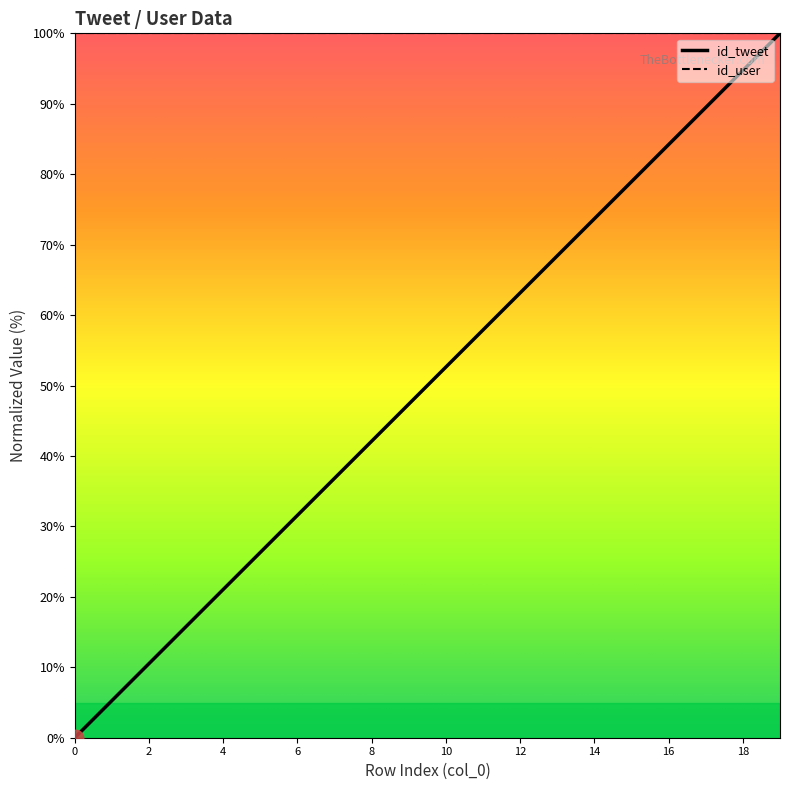

Reading left to right, transcribe all the data shown in this chart.

0.0	5.3	10.5	15.8	21.1	26.3	31.6	36.8	42.1	47.4	52.6	57.9	63.2	68.4	73.7	78.9	84.2	89.5	94.7	100.0